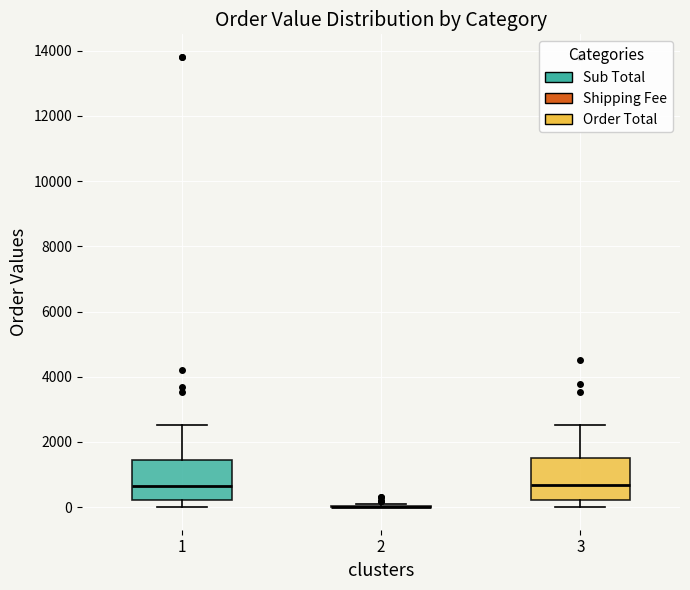

Reading left to right, transcribe this box plot: for each box, give where its median line is, the range the box spans, and where its two whiskers end, as read against the y-axis. The values are not printed on the chart, so give them approximately, as read against the axis.

1: median 600, box 200 to 1400, whiskers 0 to 2600
2: box collapsed to a line at 0, whiskers 0 to 200
3: median 600, box 200 to 1600, whiskers 0 to 2600